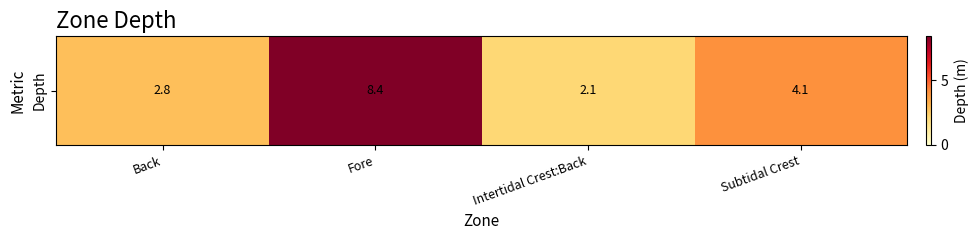

True or false: the data shows 2.8 at Back.

True